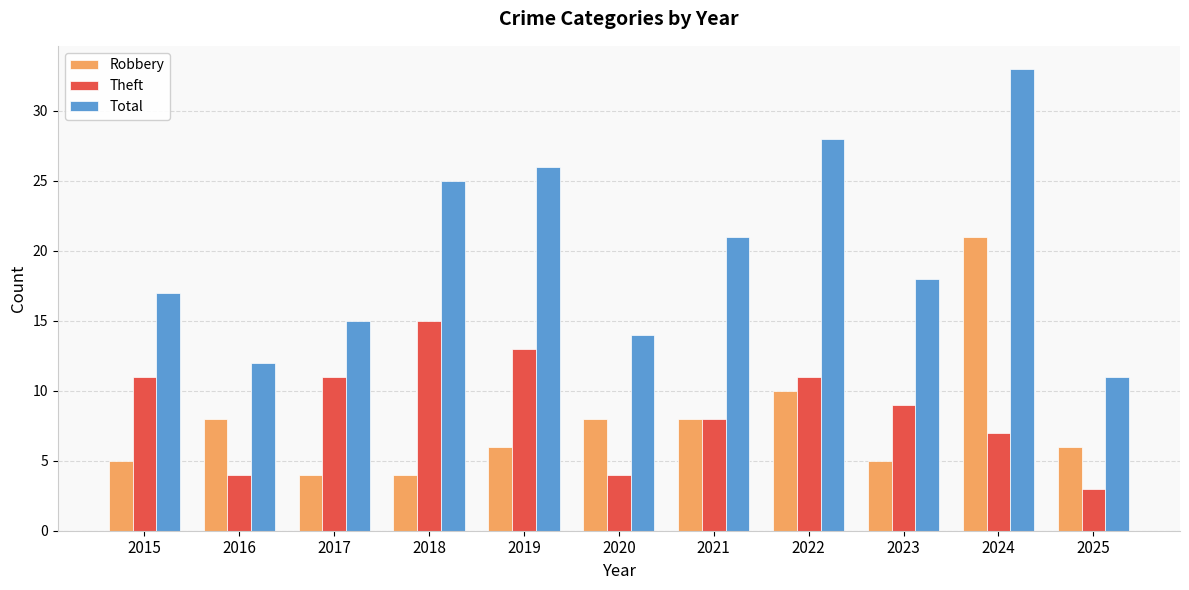

What is the difference between the maximum and minimum values in the Total series?

22